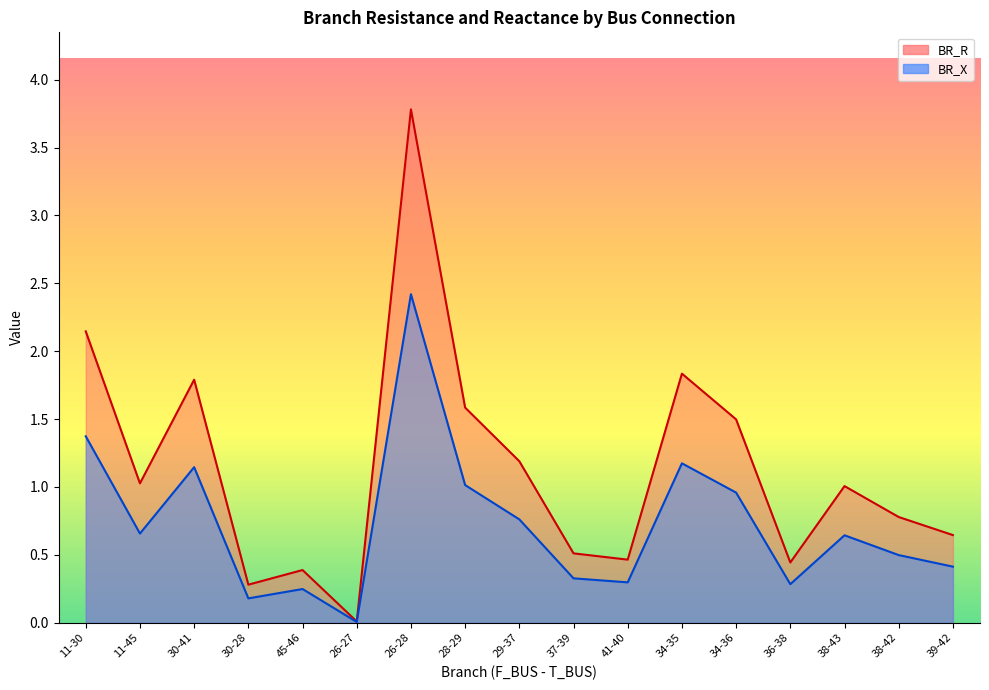

How many lines are shown in the chart?

2